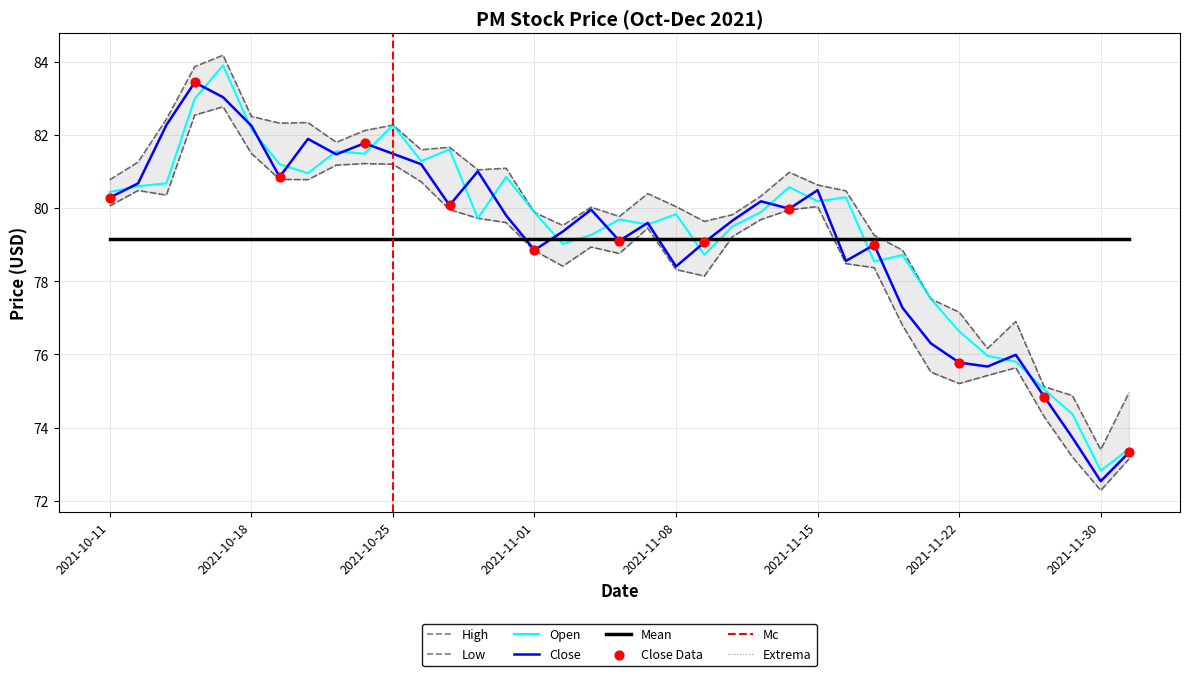

Is the value of High at 34 greater than the value of Open at 26?

No